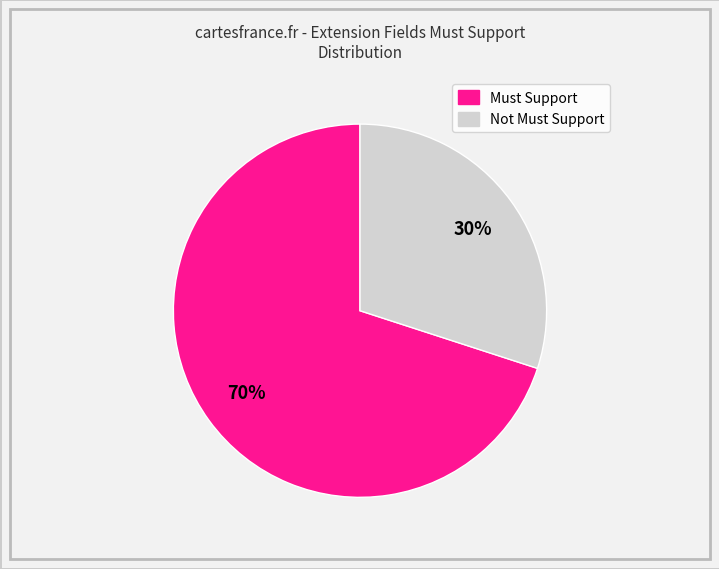

To the nearest percent, what is the average slice percentage?

50%